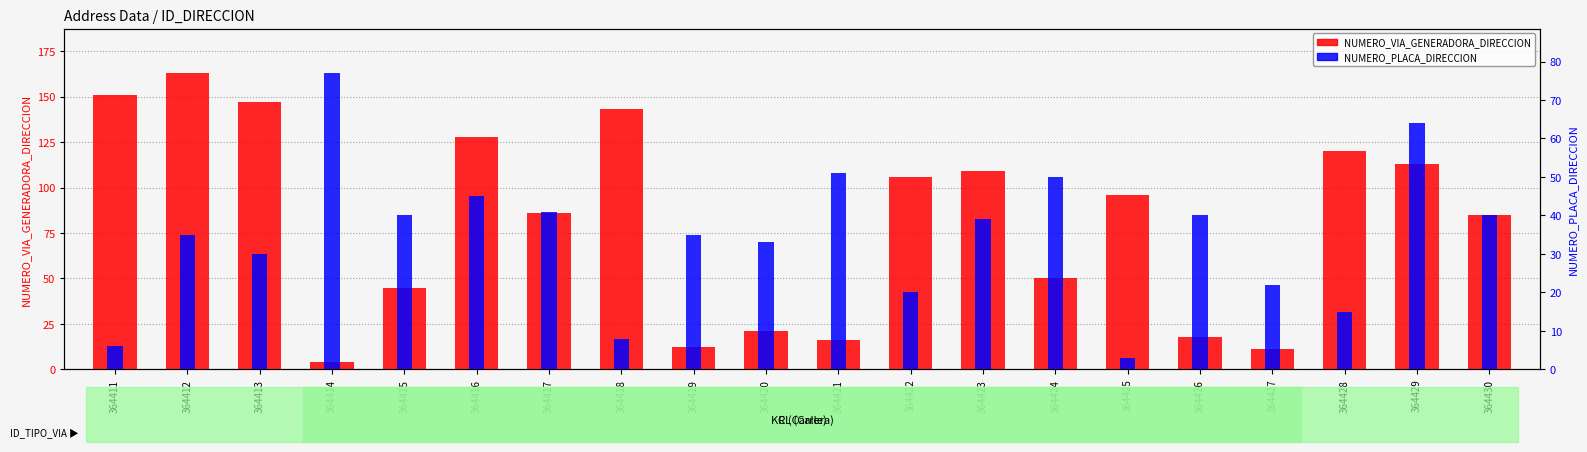

What is the sum of all NUMERO_VIA_GENERADORA_DIRECCION values?

1624